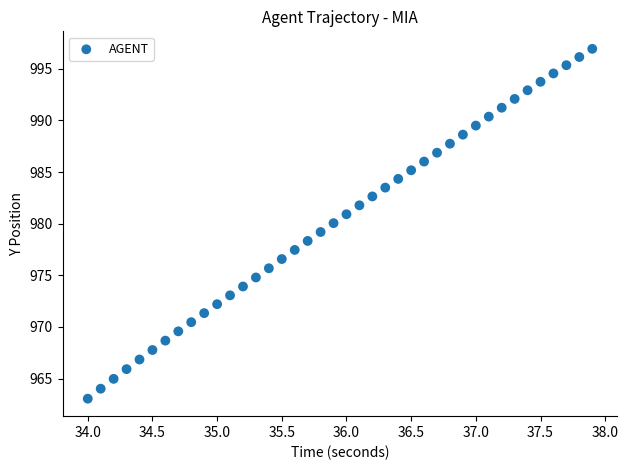

What is the range of X values (max minus min)?

3.9